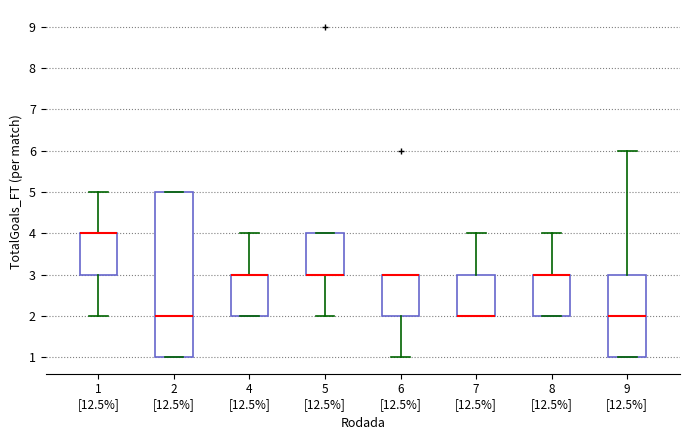

Where does the upper whisker of the box for 7 [12.5%] end on the y-axis? The values are not printed on the chart, so give them approximately, as read against the axis.

4